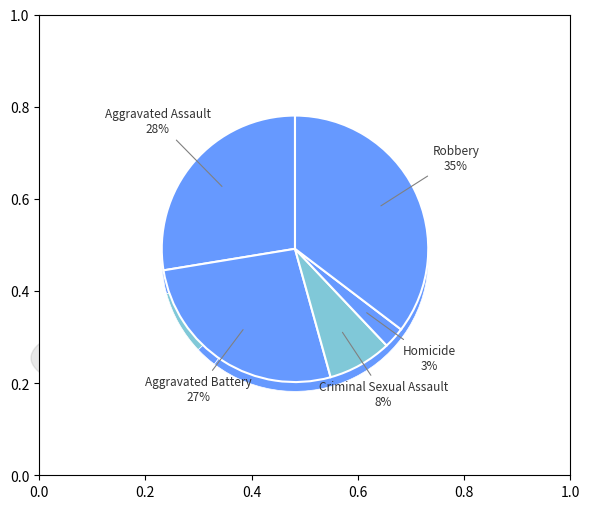

Is there a majority slice in this chart?

No